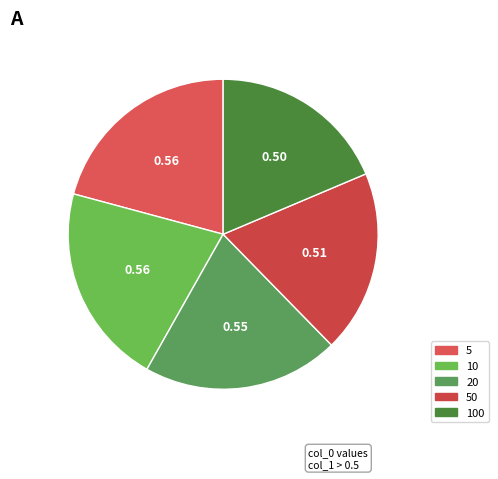

Which slice is the largest?

10